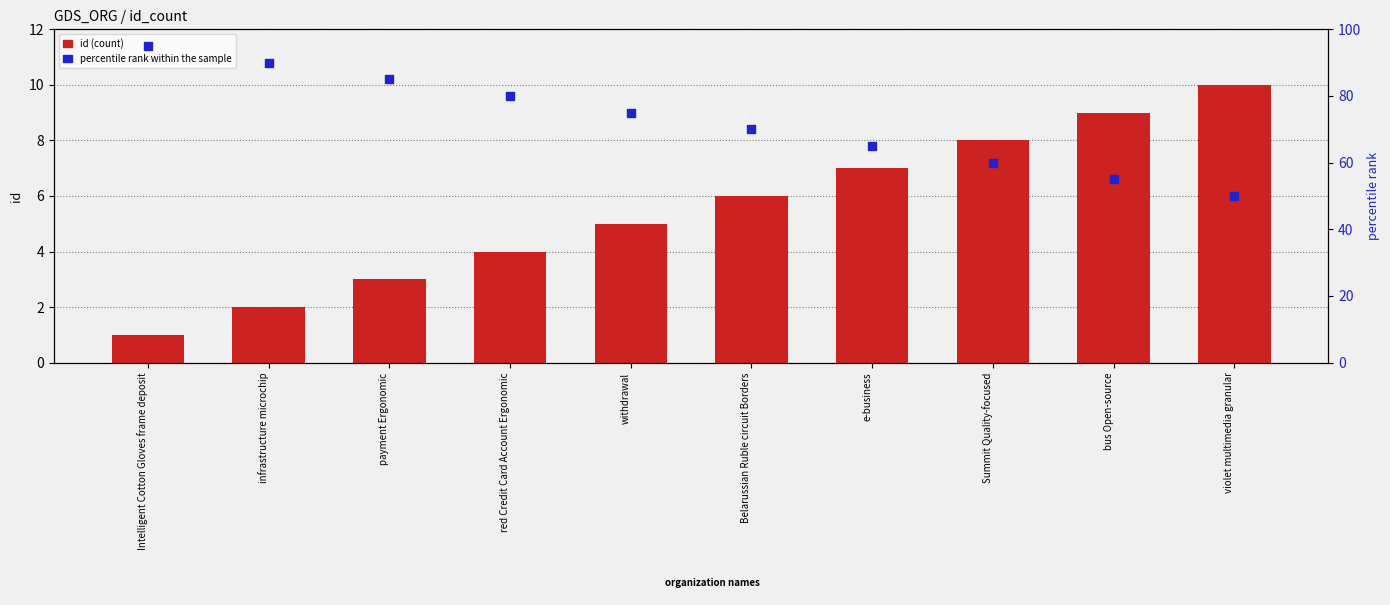

At how many categories does at least one series exceed 19?

10